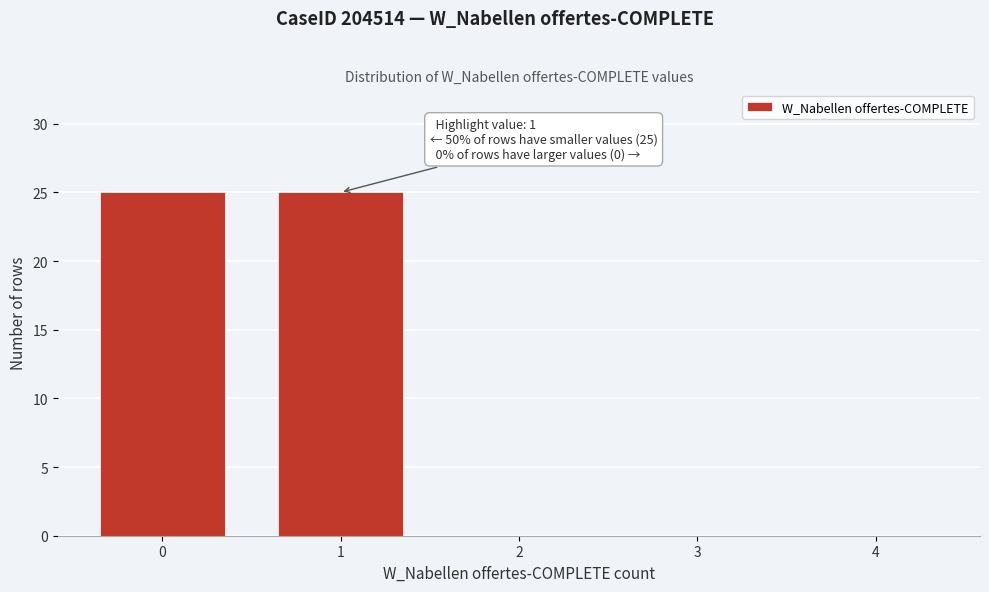

Reading left to right, extract all data points from this chart.

0=25	1=25	2=0	3=0	4=0